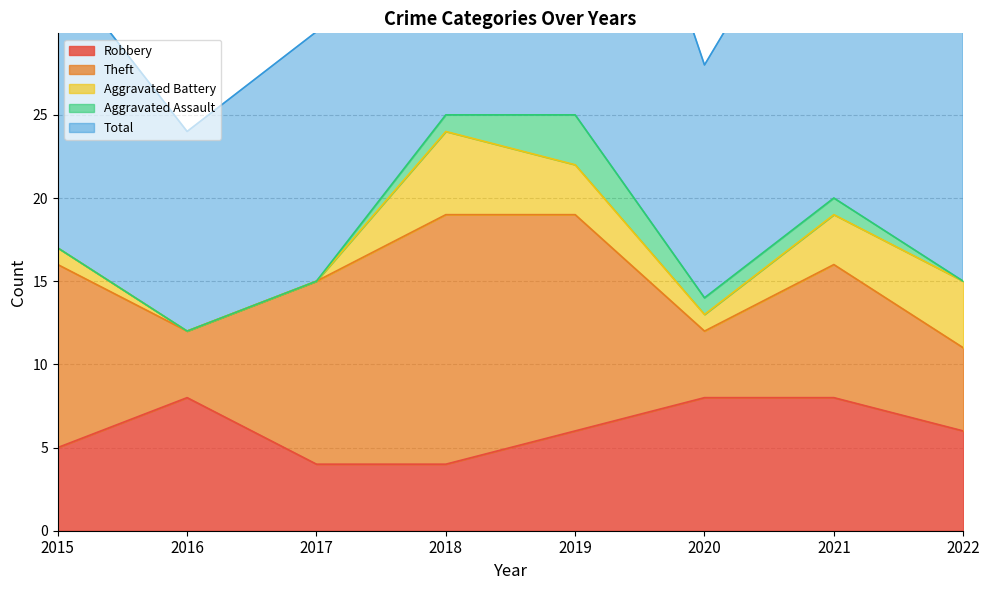

Reading right to left, extract all data points from this chart.

Robbery: 2022=6	2021=8	2020=8	2019=6	2018=4	2017=4	2016=8	2015=5
Theft: 2022=5	2021=8	2020=4	2019=13	2018=15	2017=11	2016=4	2015=11
Aggravated Battery: 2022=4	2021=3	2020=1	2019=3	2018=5	2017=0	2016=0	2015=1
Aggravated Assault: 2022=0	2021=1	2020=1	2019=3	2018=1	2017=0	2016=0	2015=0
Total: 2022=16	2021=21	2020=14	2019=26	2018=25	2017=15	2016=12	2015=17